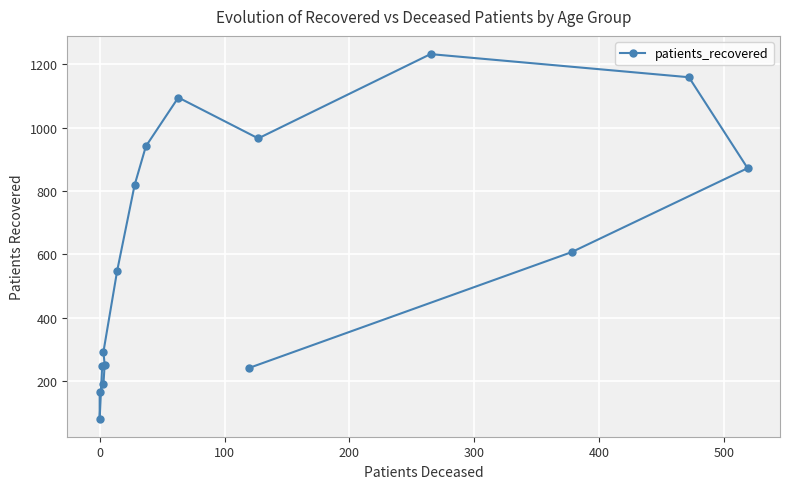

How many points are lower than both their immediate neighbors (excluding endpoints)?

2